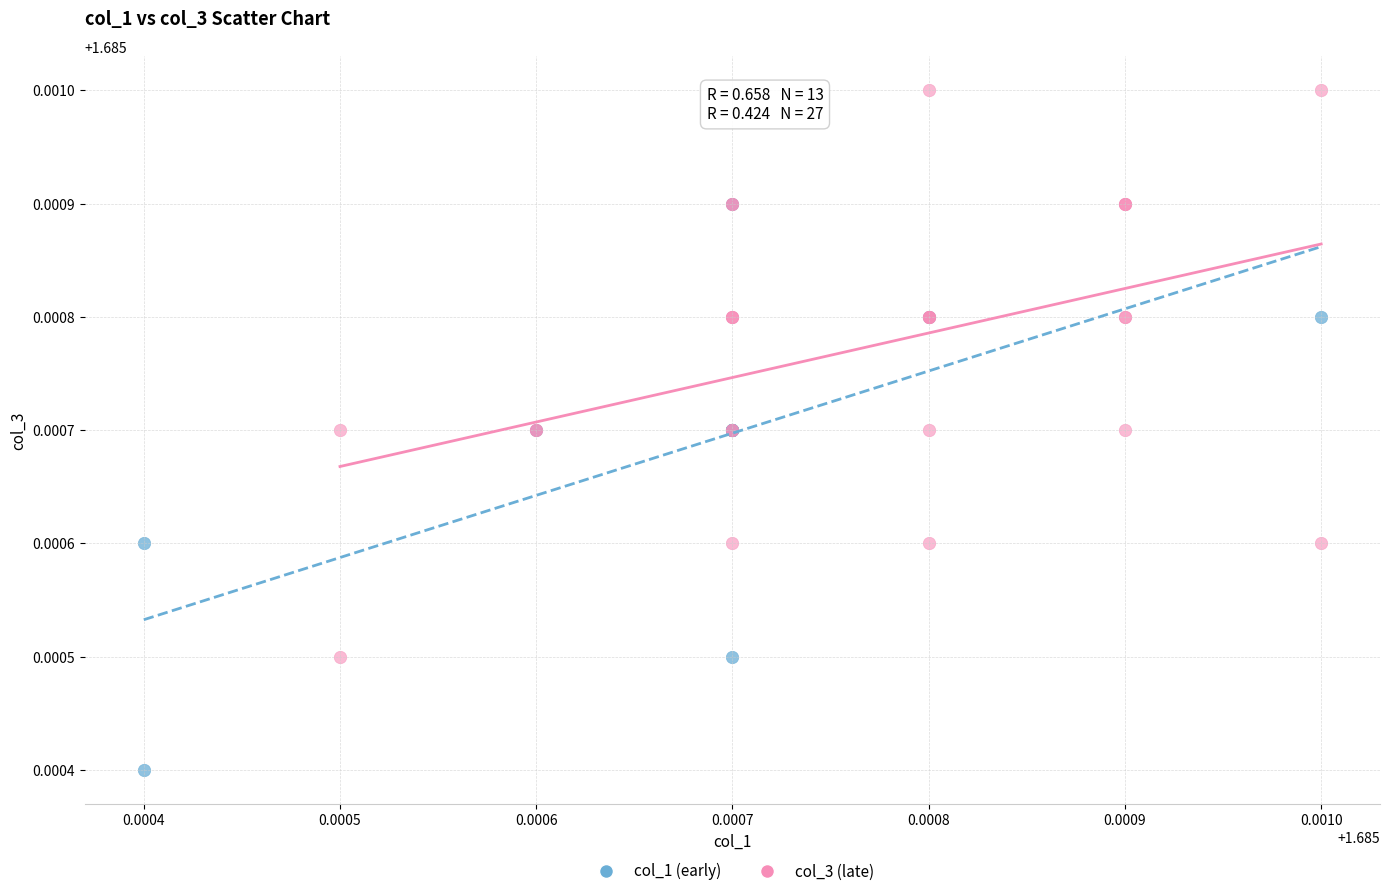

Which series contains the highest Y value?

col_3 (late)